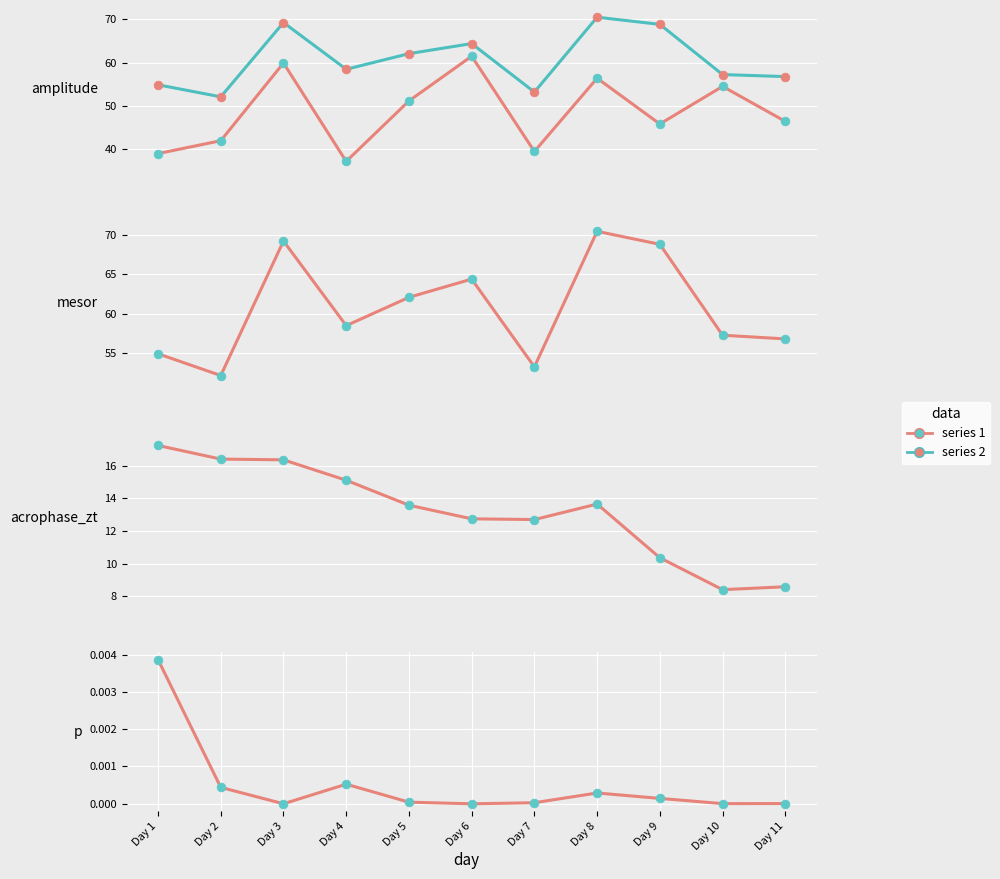

Is the value of p at Day 7 greater than the value of acrophase_zt at Day 6?

No